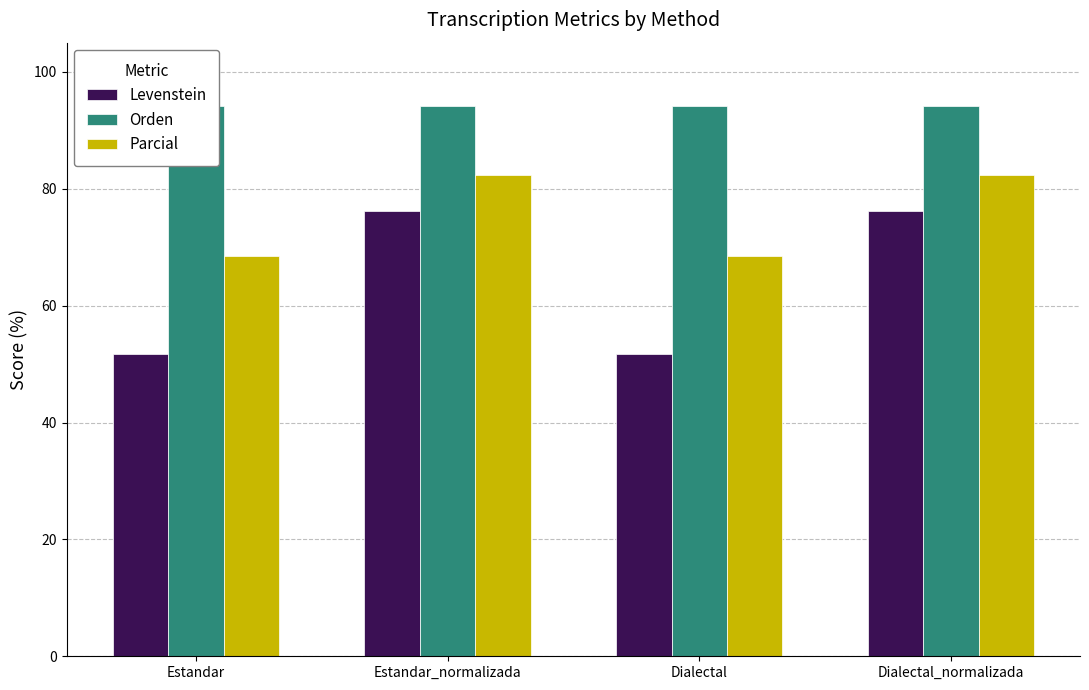

What is the average value of the Parcial series?

75.4